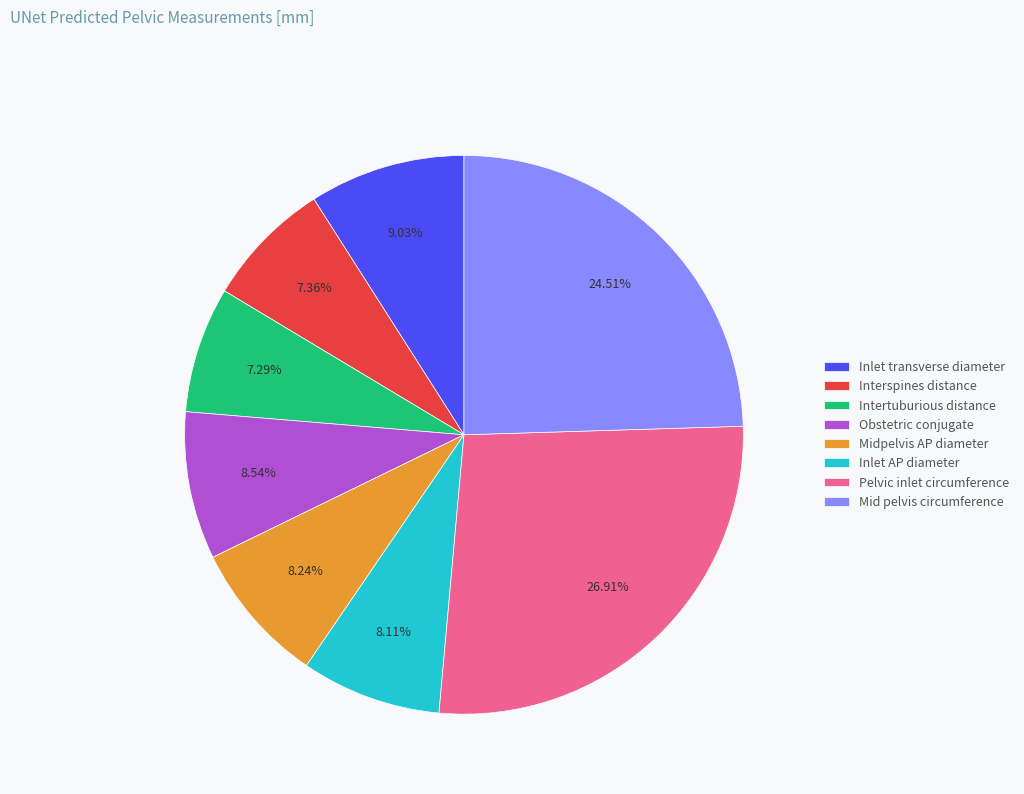

What percentage is the Interspines distance slice, to the nearest percent?

7%